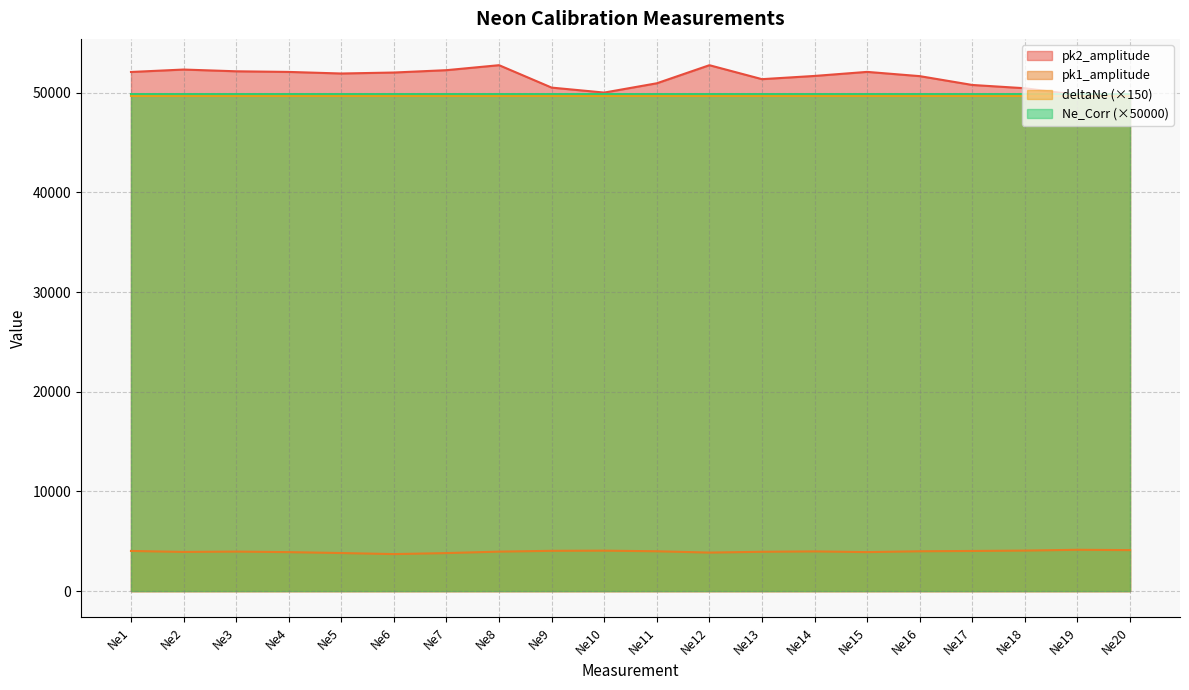

Does the chart have visible grid lines?

Yes